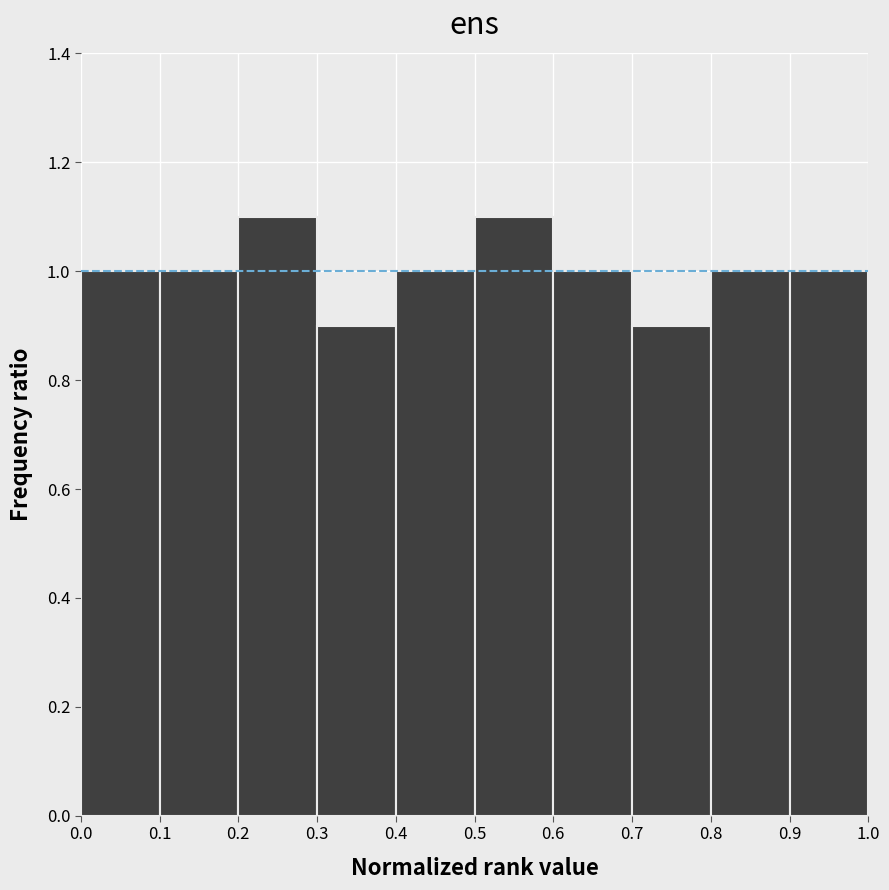

What is the height of the bar covering 0.5 to 0.6 on the x-axis? The values are not printed on the chart, so give them approximately, as read against the axis.

1.1